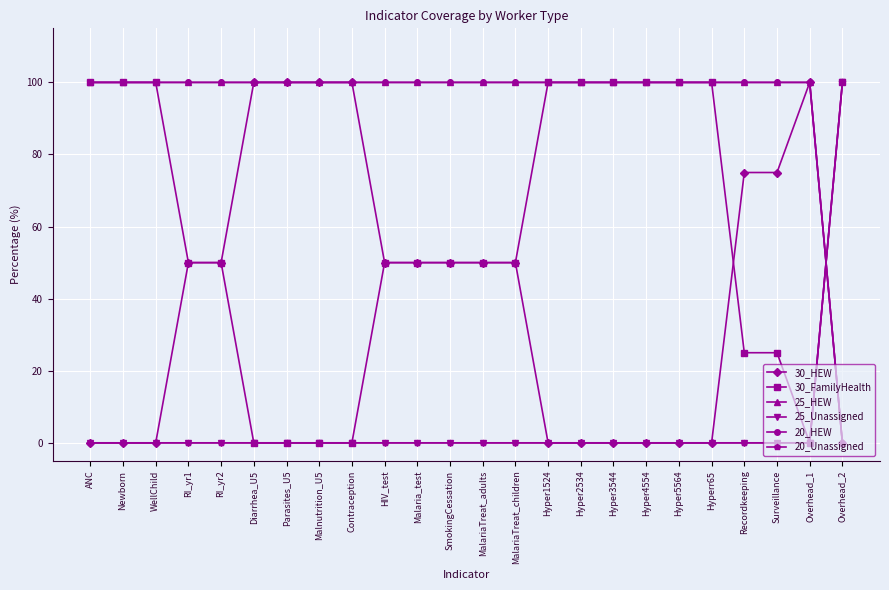

How many intersections are there between 30_HEW and 20_Unassigned?

1